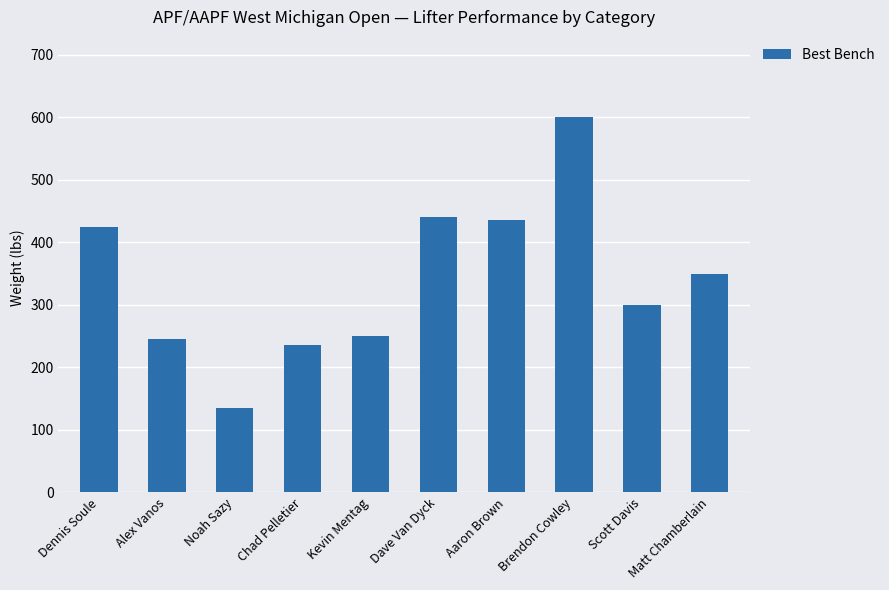

Which category has the lowest value across all series?

Noah Sazy